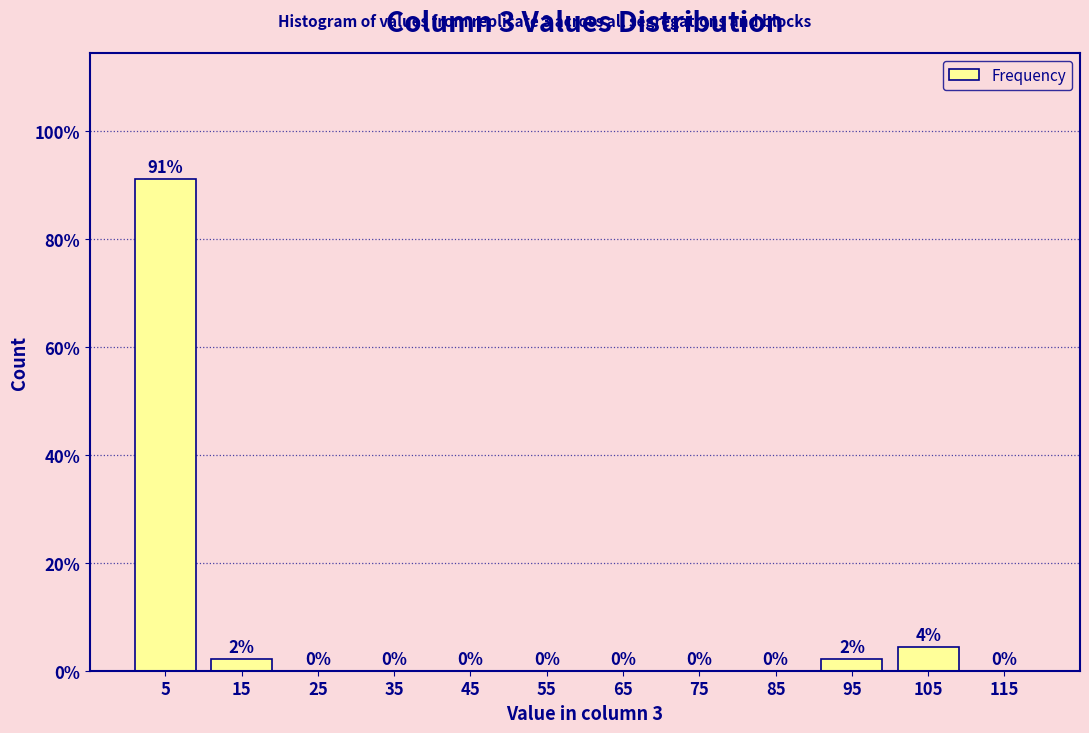

Which range on the x-axis has the tallest bar?

0 to 10